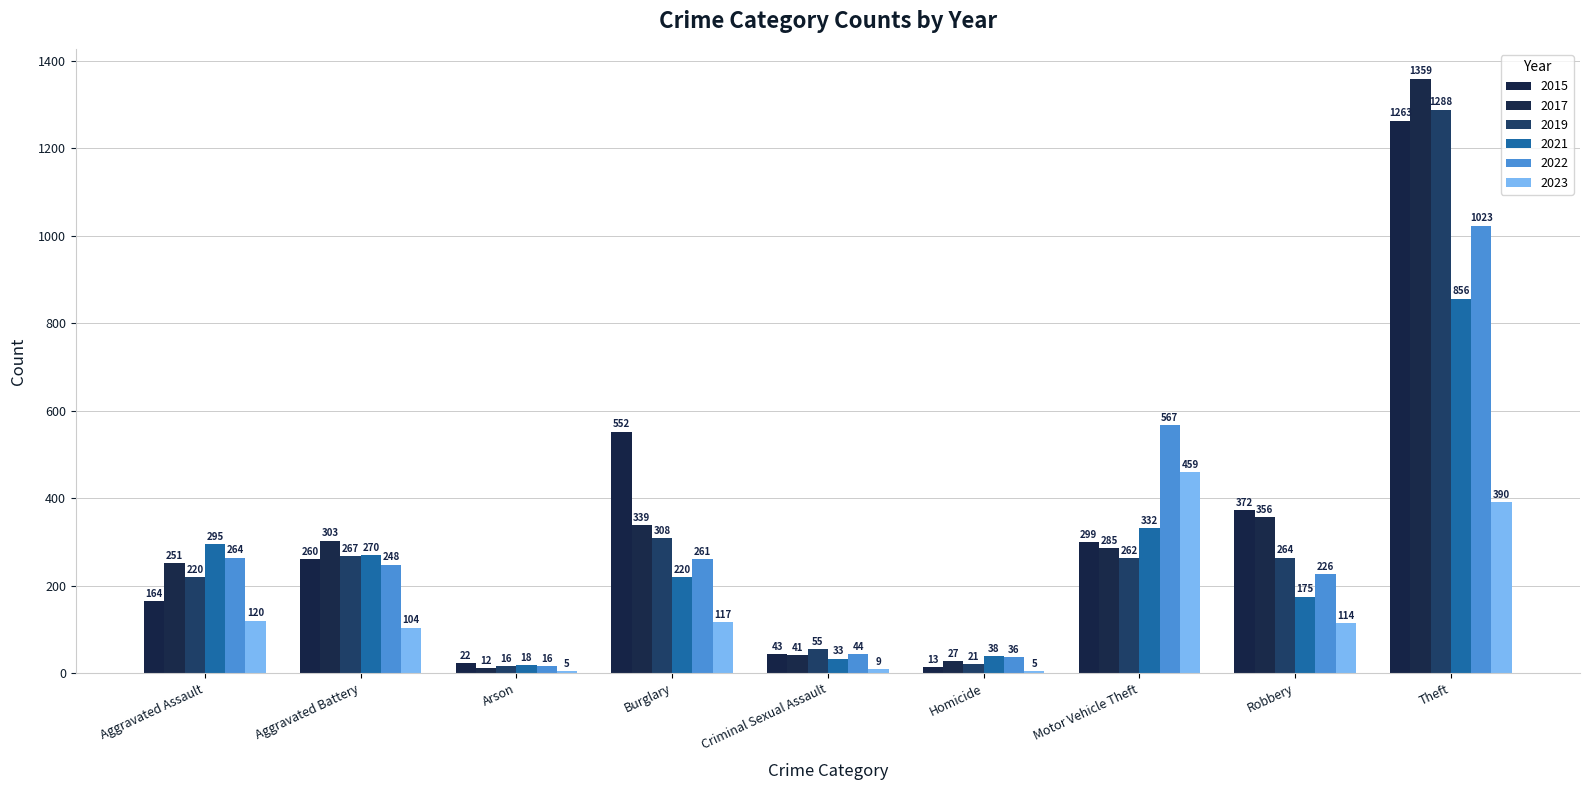

At which label is 2015 closest to 638?

Burglary